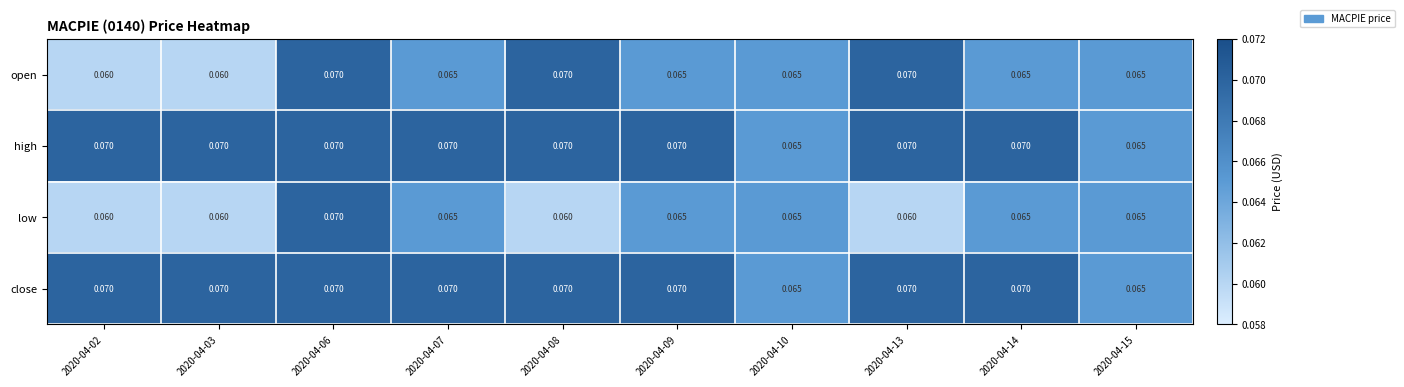

Which has a higher value, 2020-04-02 or 2020-04-03?

2020-04-02